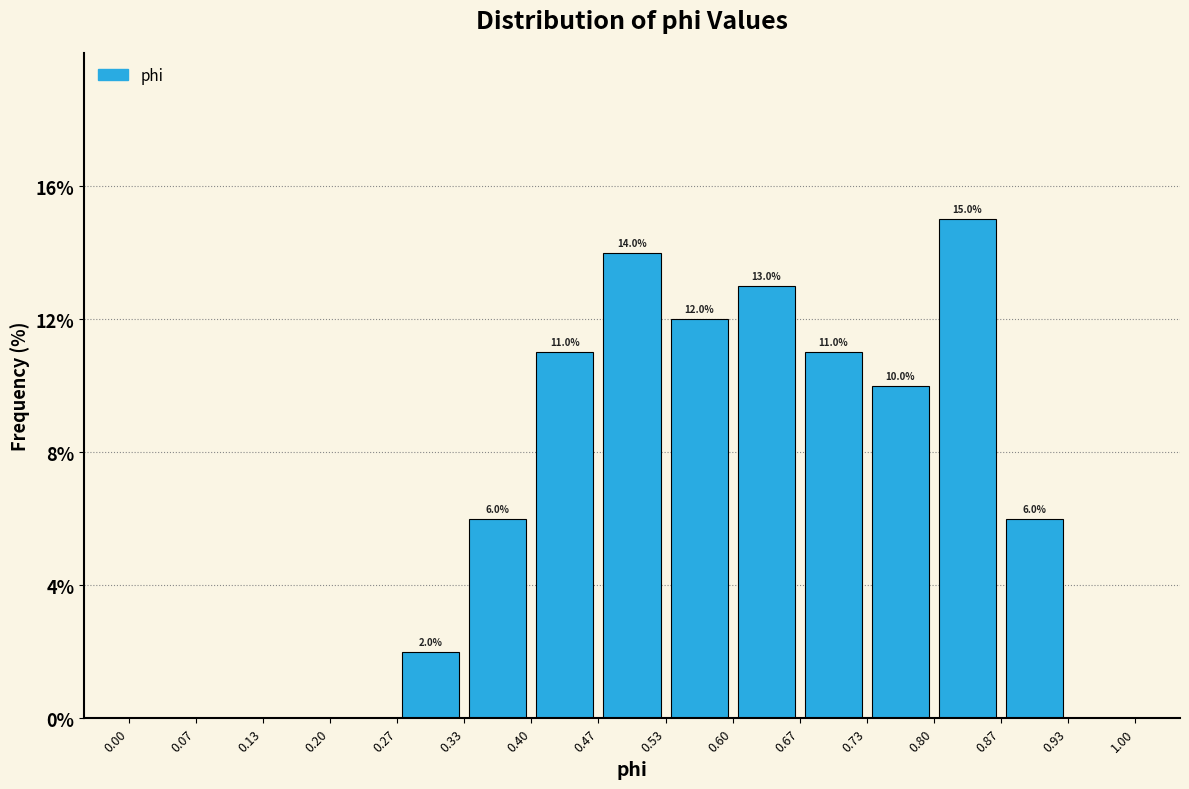

Over which range of the x-axis is the bar tallest?

0.80 to 0.87